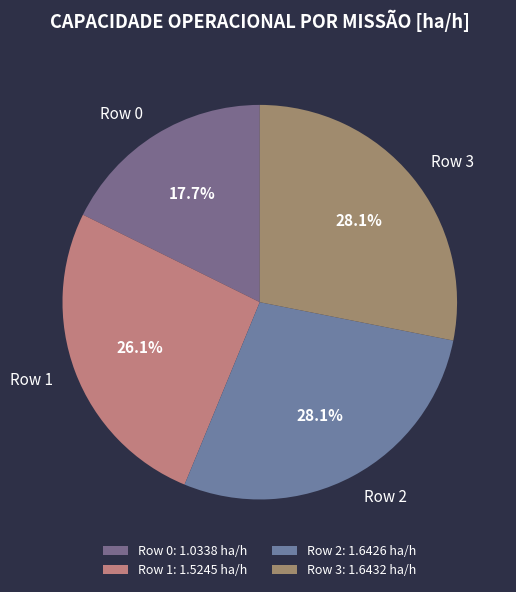

To the nearest percent, what is the combined percentage of Row 0 and Row 3?

46%